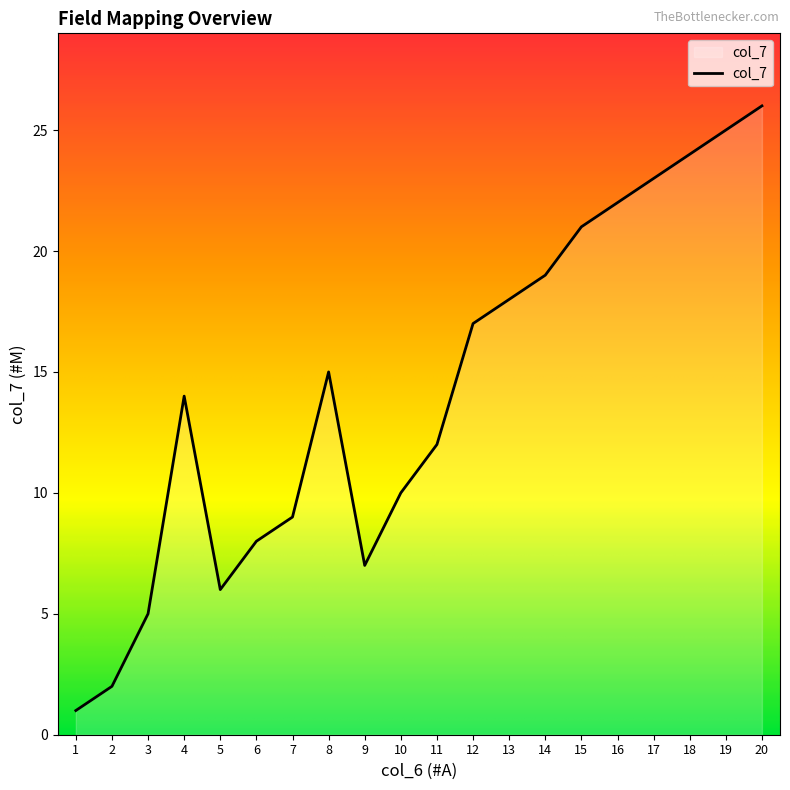

What is the maximum value shown in the chart?

26